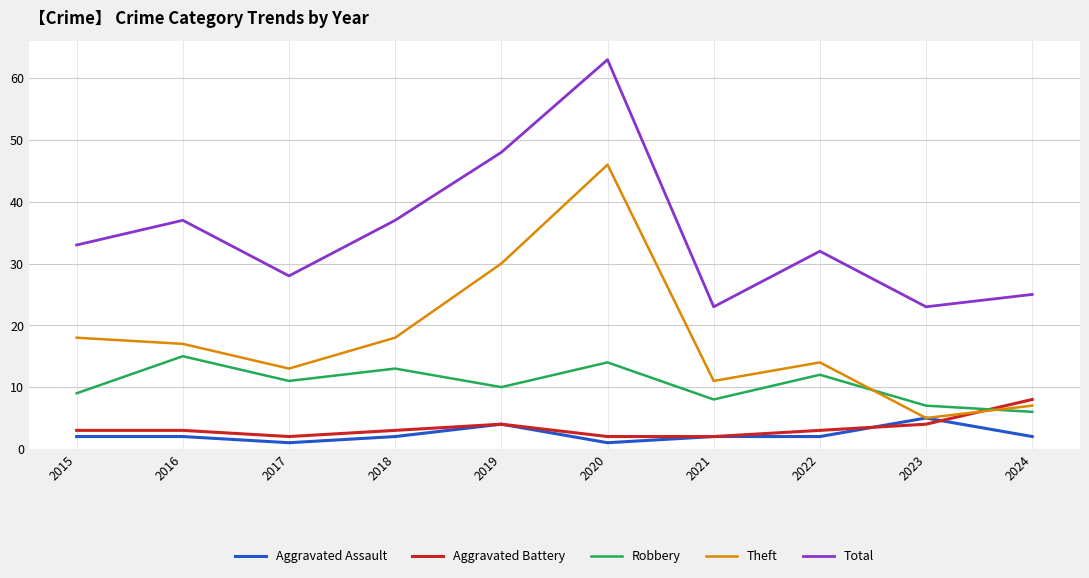

The value of Robbery at 2021 is 8. True or false?

True